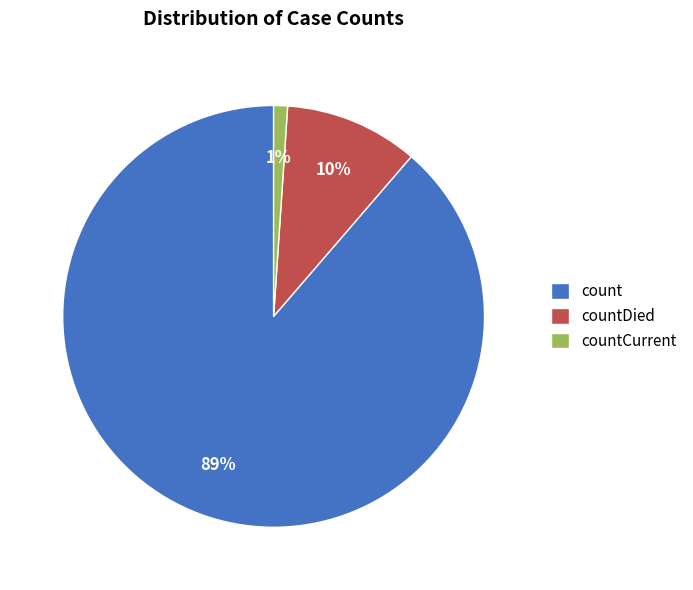

How many segments does this pie chart have?

3